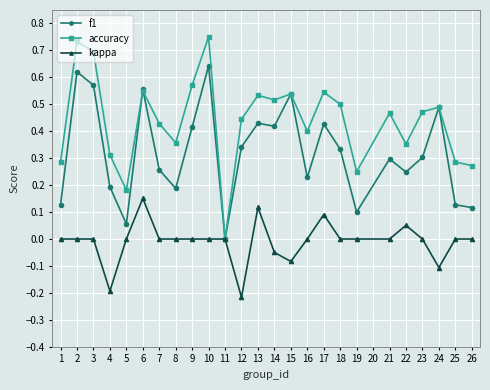

At which label does kappa reach its peak?

6